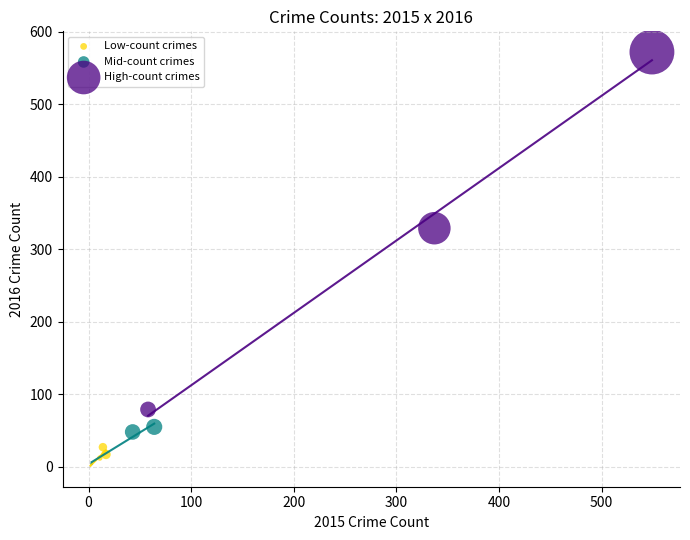

Which series reaches the maximum Y coordinate?

High-count crimes